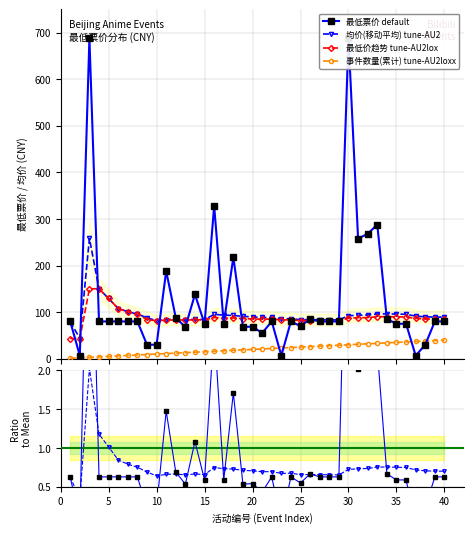

What is the value of the 事件数量(累计) tune-AU2loxx point at the 24th from the left?

24.0